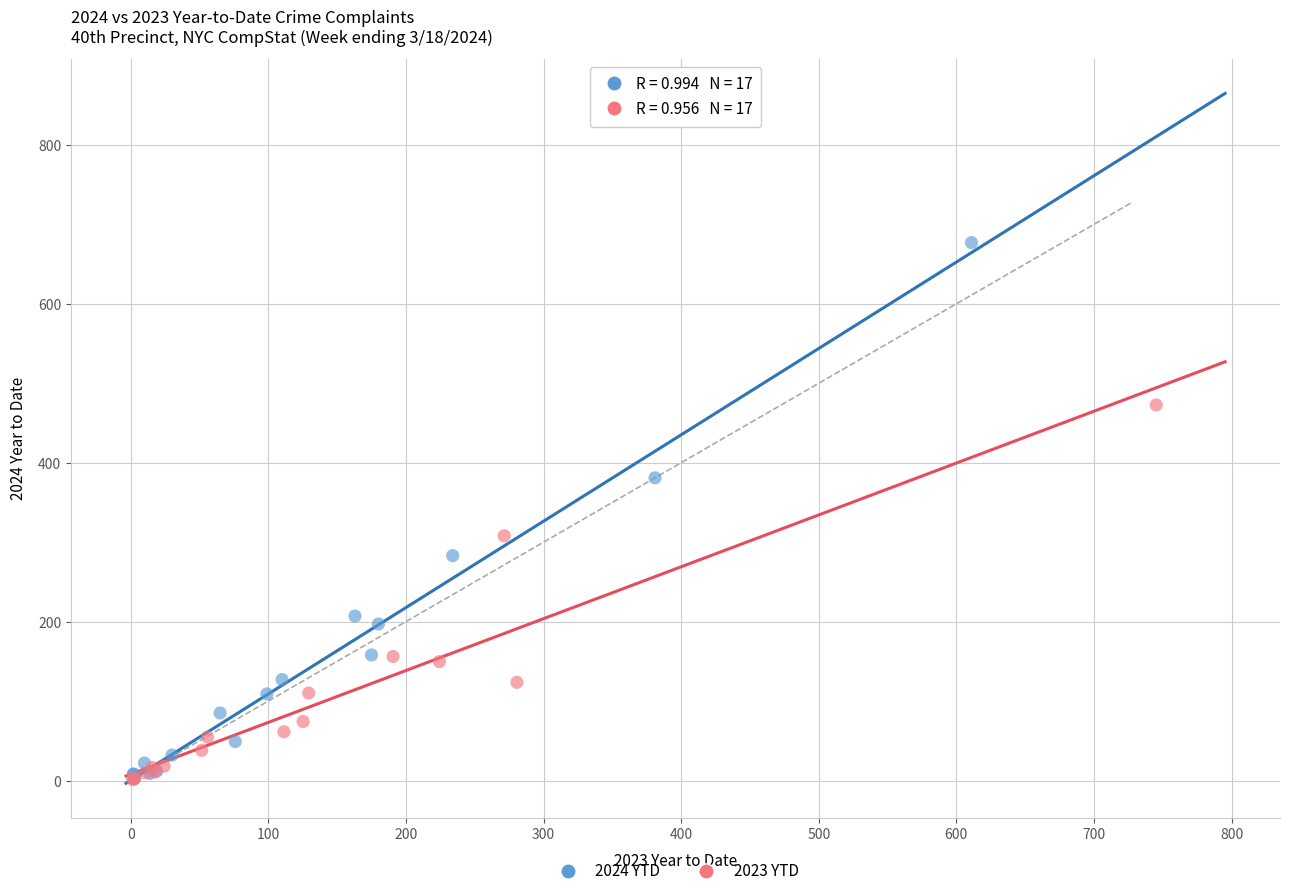

Which series contains the highest Y value?

2024 YTD